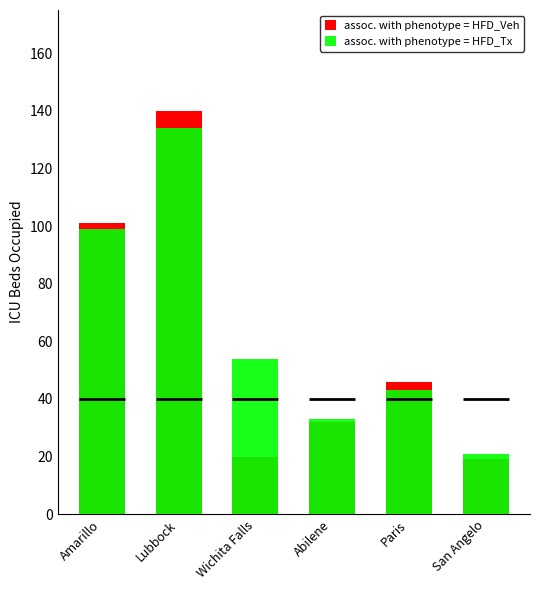

Are the bars horizontal?

No